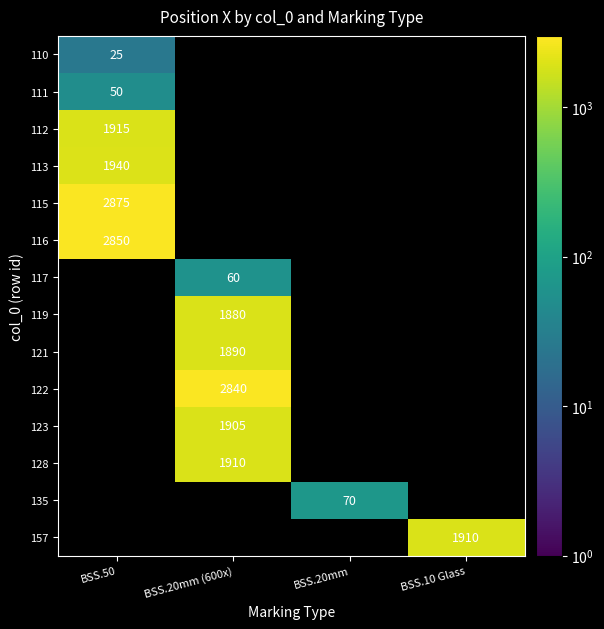

Is the value of 113 at BSS.50 greater than the value of 112 at BSS.50?

Yes